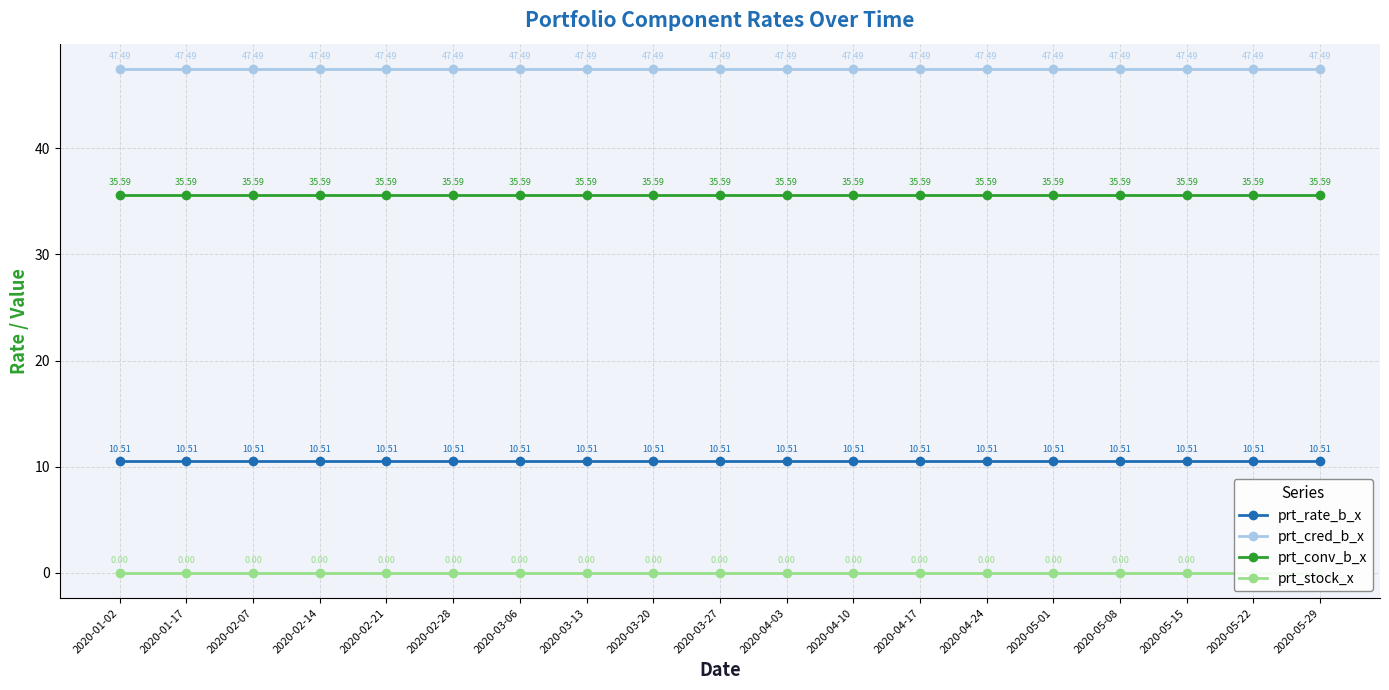

The value of prt_conv_b_x at 2020-05-29 is 19.7. True or false?

False